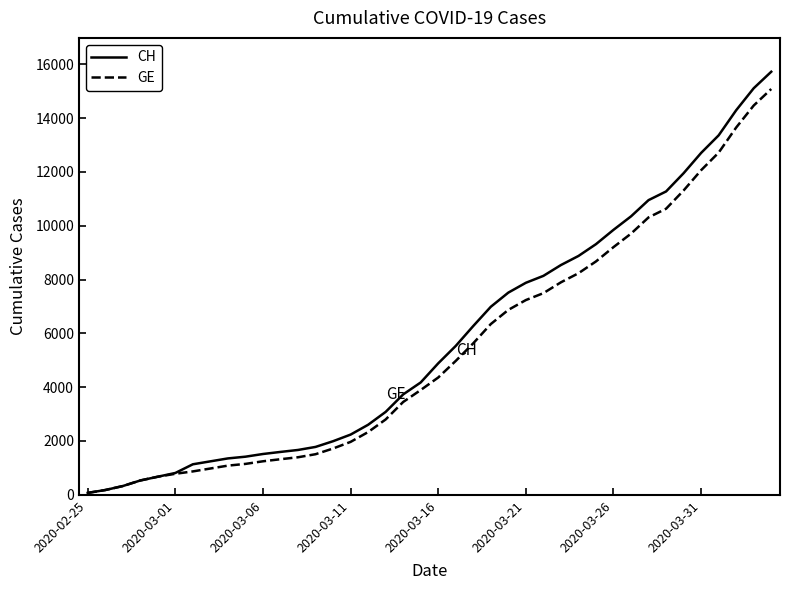

What is the maximum value for CH?

15719